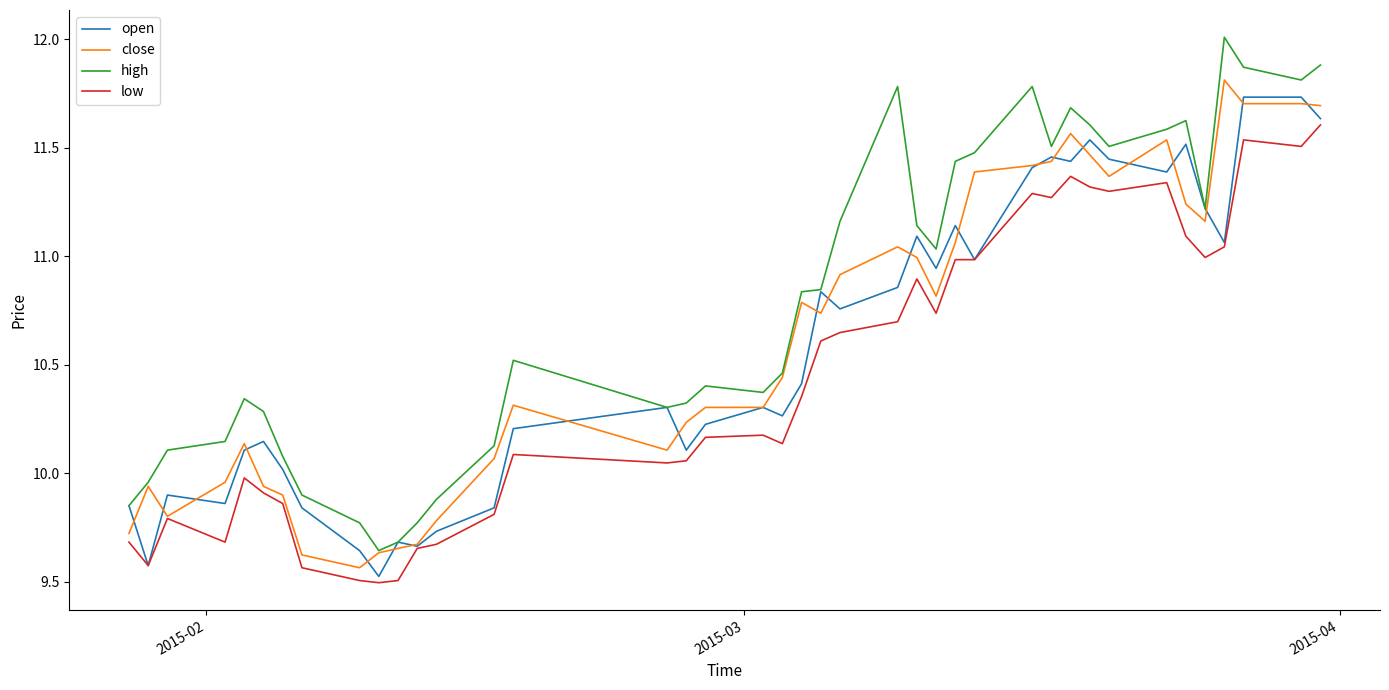

What is the difference between the maximum and minimum values in the open series?

2.2